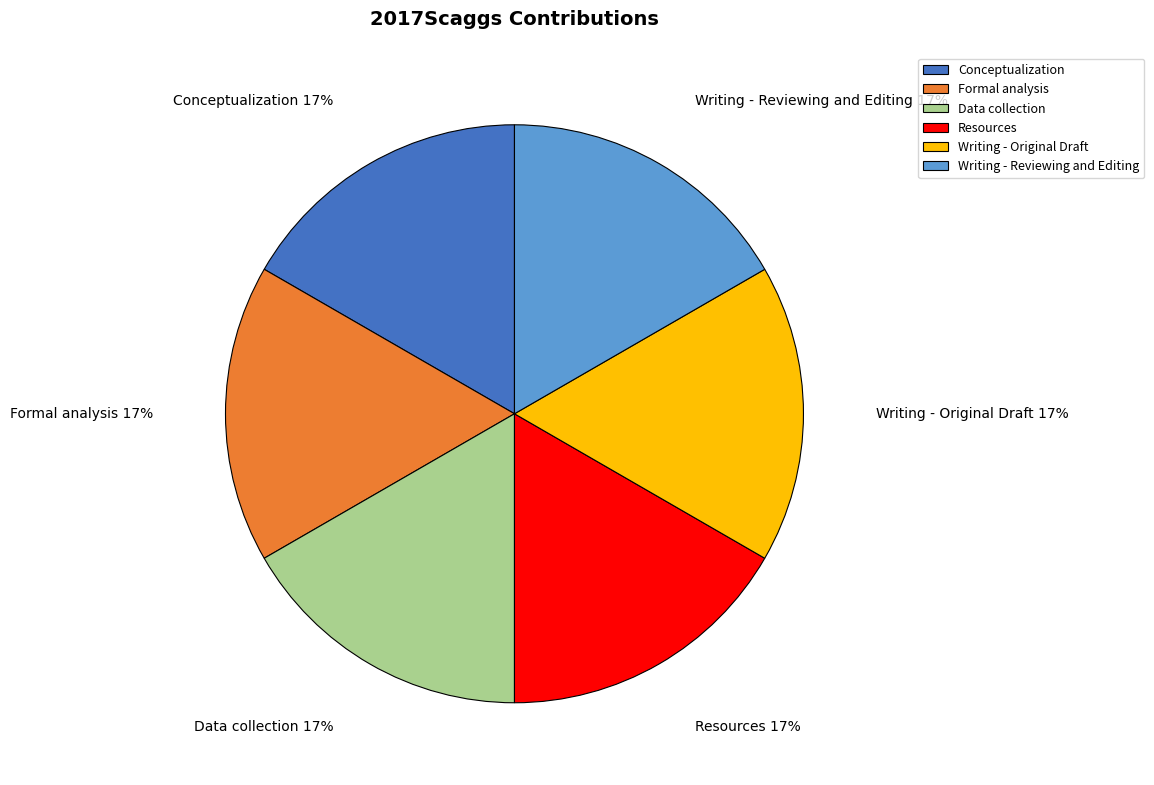

Approximately how many times larger is the value at Resources compared to Formal analysis?

1.0